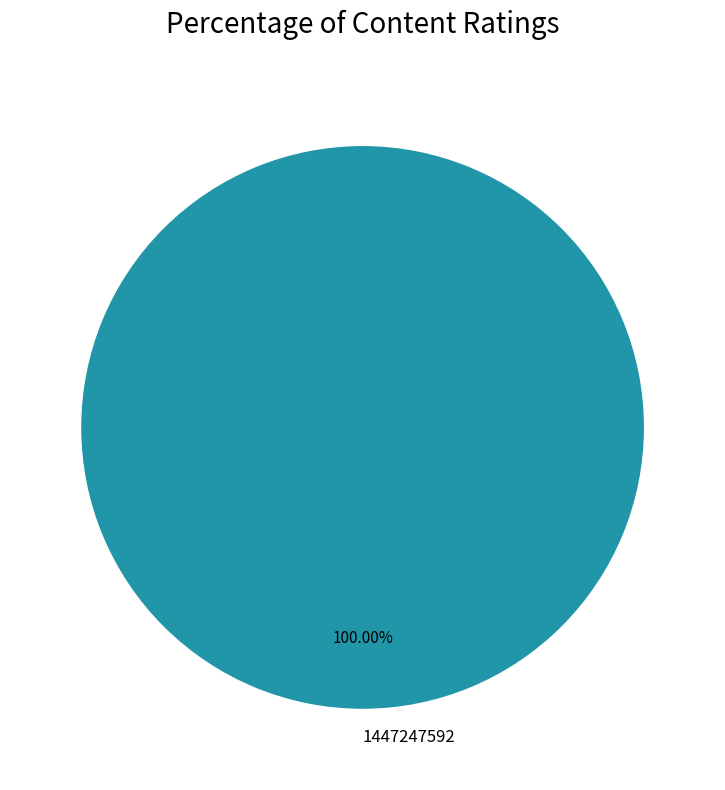

Rank the categories by value from highest to lowest.

1447247592